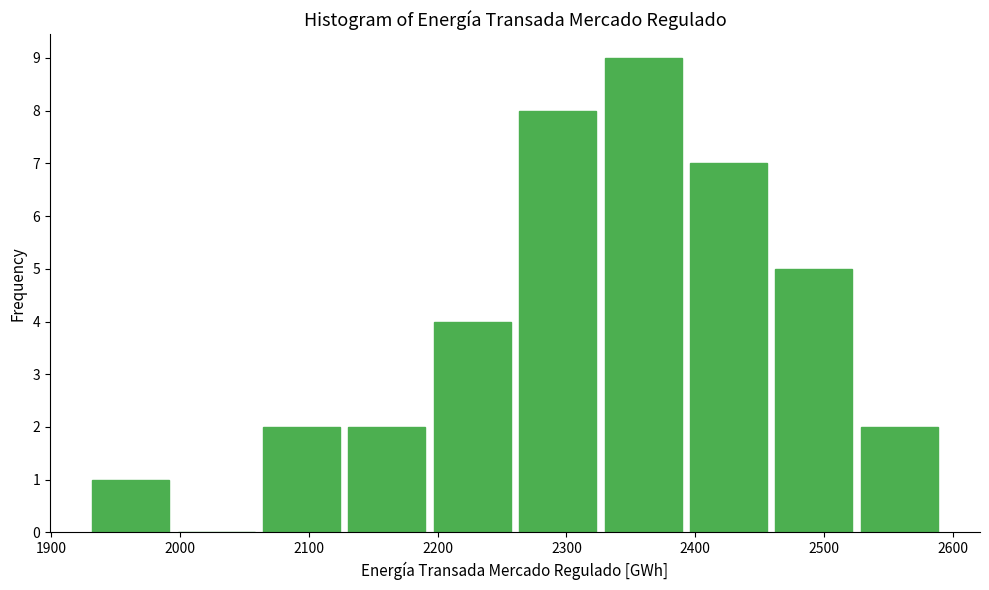

How tall is the bar that spans 2130 to 2200 on the x-axis? Neither the bar edges nor the heights are printed on the chart, so give them approximately, as read against the axes.

2